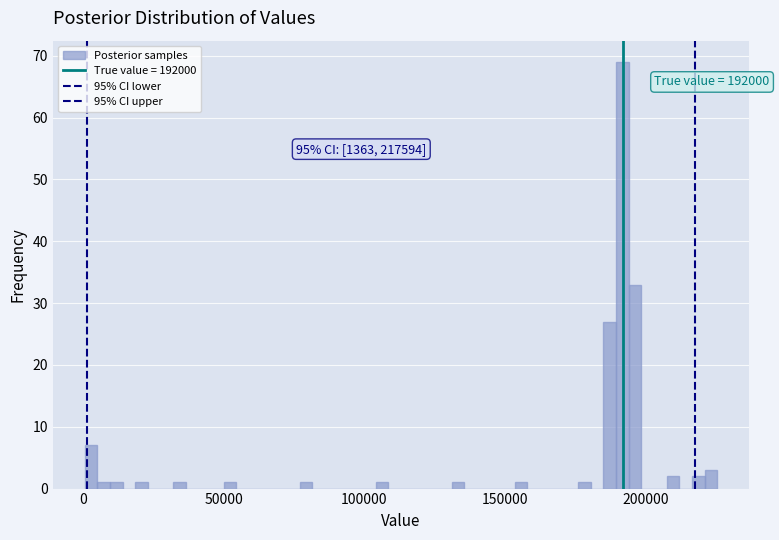

Read against the x-axis, roughly where is the centre of the tallest bar?

190000